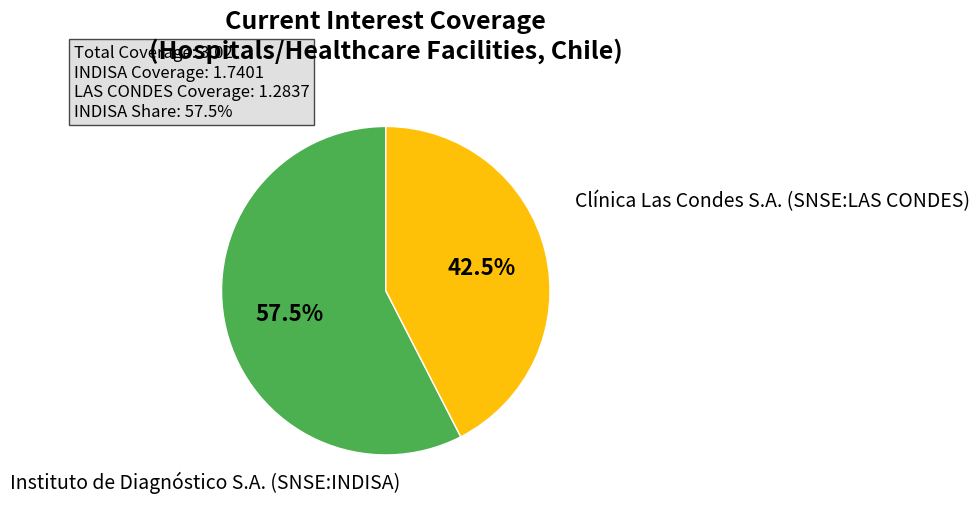

Is there a majority slice in this chart?

Yes